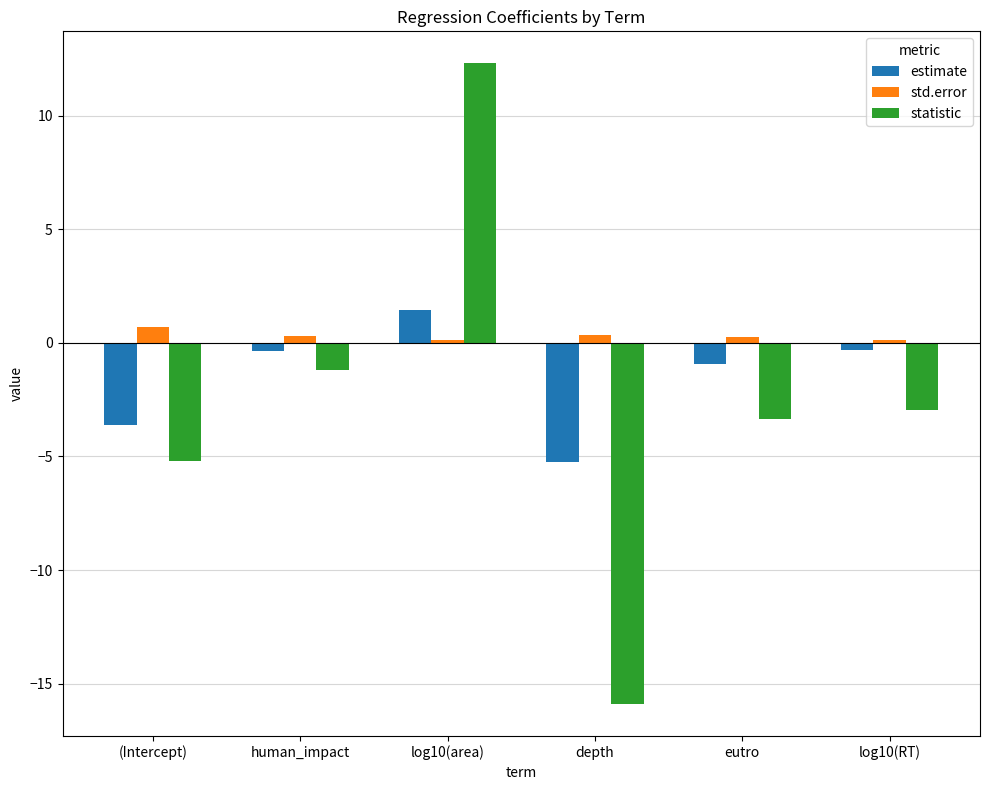

Rank the series by their average value, from highest to lowest.

std.error, estimate, statistic